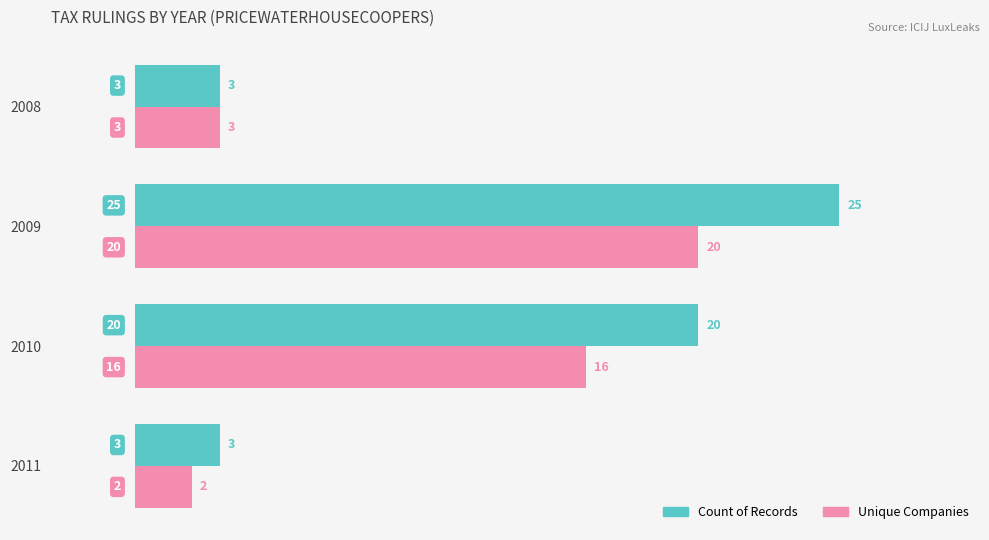

Which series has the largest total across all categories?

Count of Records